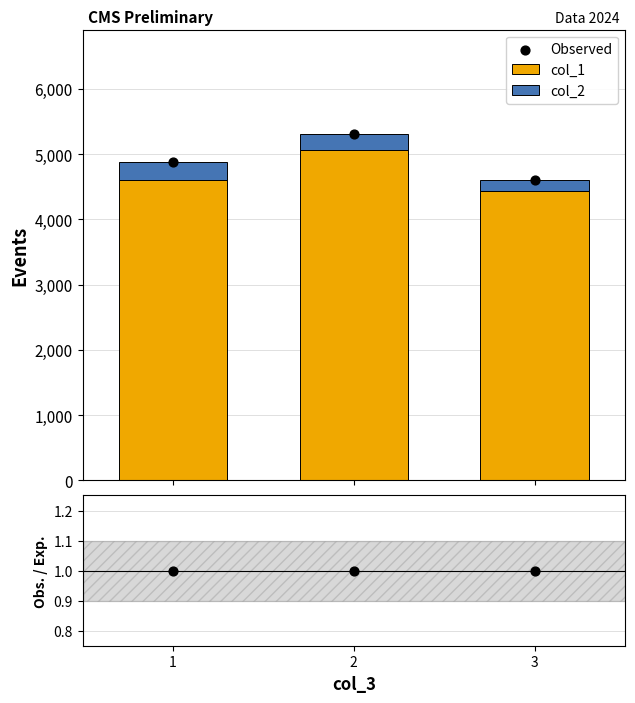

At how many categories does at least one series exceed 228?

3